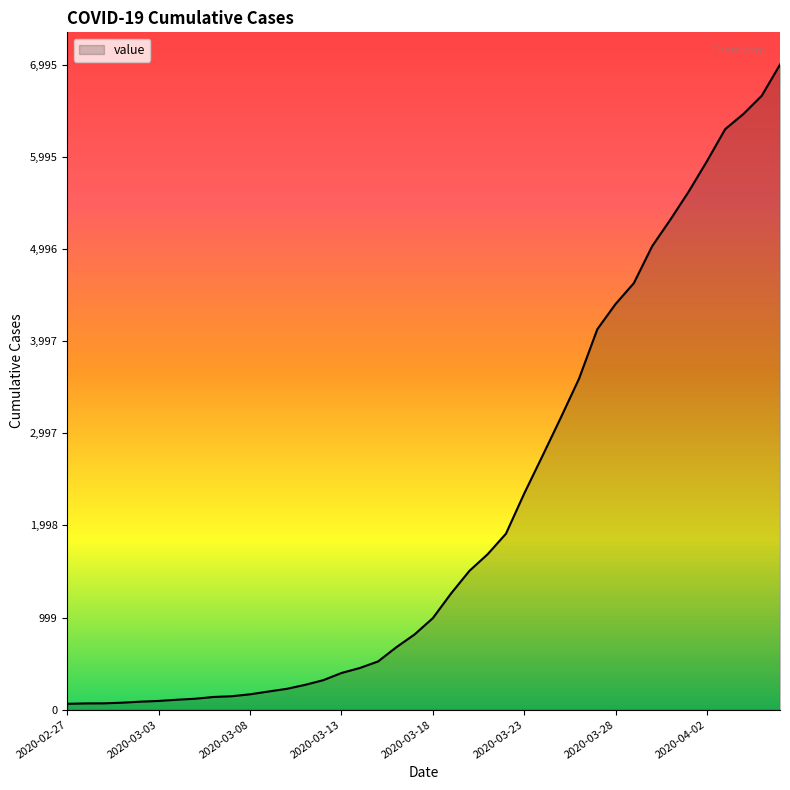

What is the maximum value shown in the chart?

6995